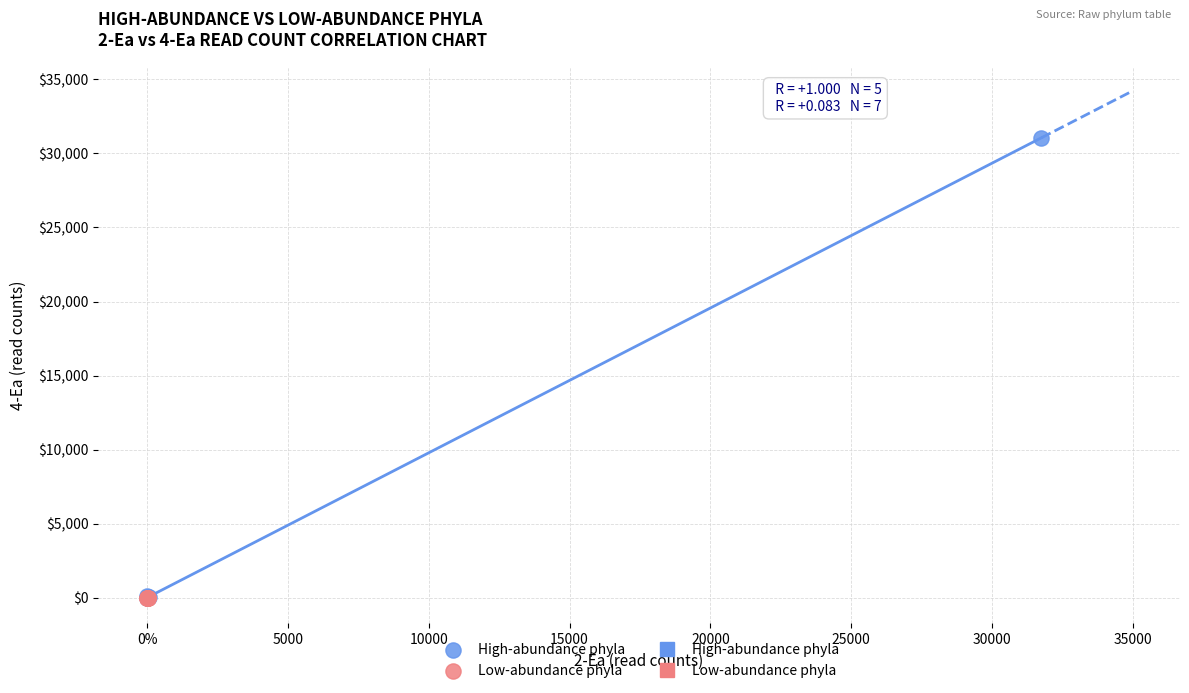

Which series contains the highest Y value?

High-abundance phyla